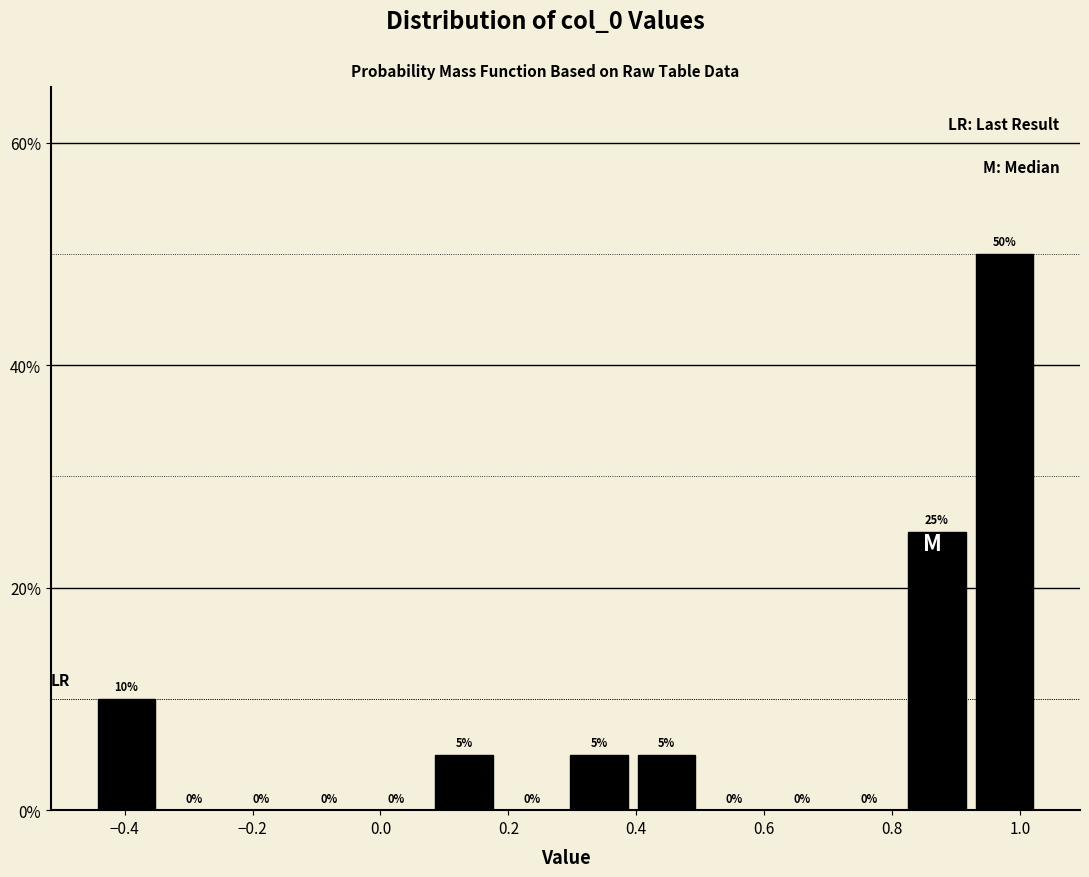

How tall is the bar that spans 0.08 to 0.18 on the x-axis? The bar edges are not printed on the chart, so give them approximately, as read against the axis.

5